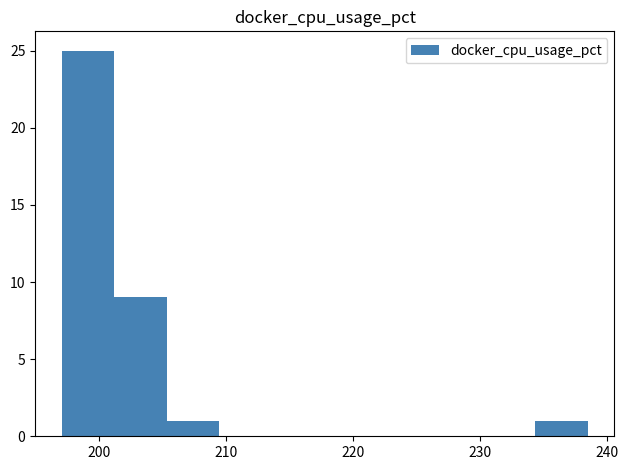

Reading left to right, transcribe this chart: for each bar, give the range it covers on the x-axis and its height. Neither the bar edges nor the heights are printed on the chart, so give them approximately, as read against the axes.

197 to 201: 25
201 to 205: 9
205 to 209: 1
209 to 214: 0
214 to 218: 0
218 to 222: 0
222 to 226: 0
226 to 230: 0
230 to 234: 0
234 to 238: 1